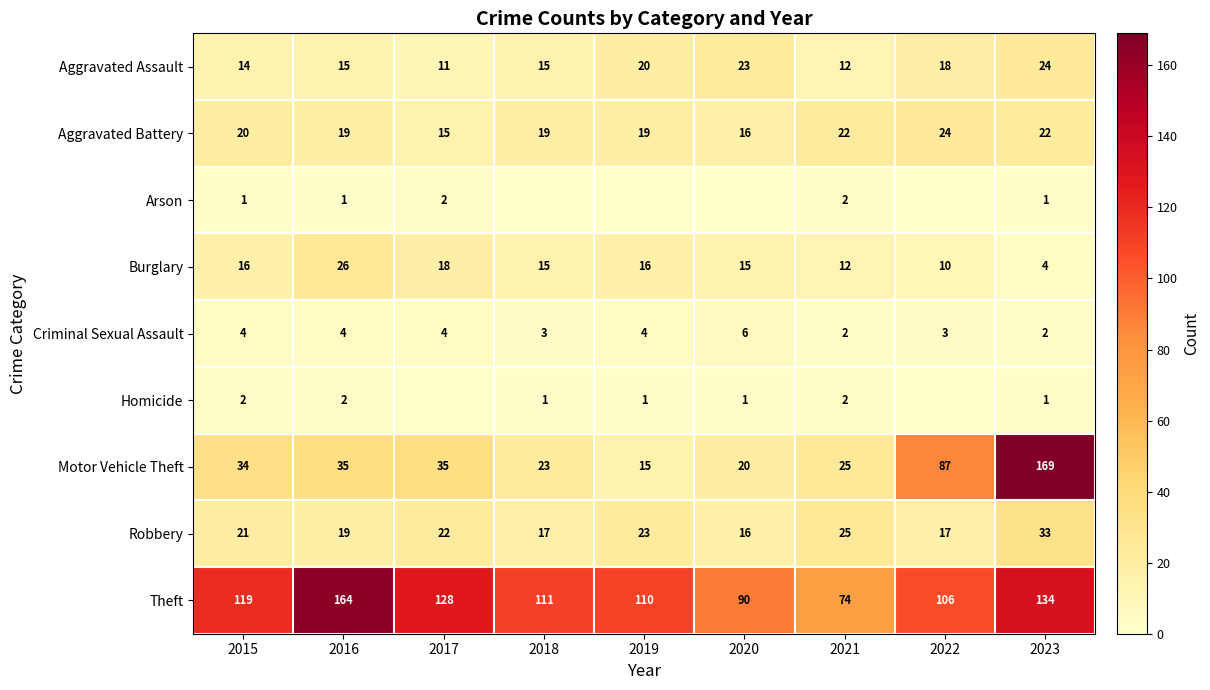

What is the approximate value of Motor Vehicle Theft at 2019, to the nearest 10?

20